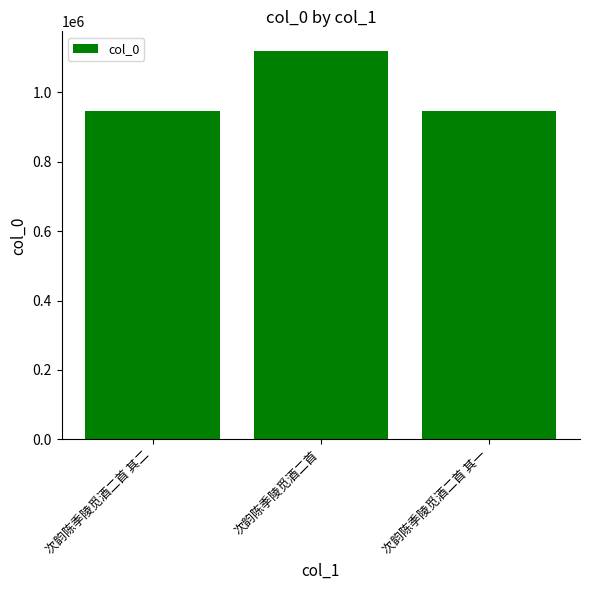

What is the value of the 2nd bar from the left?

1120137